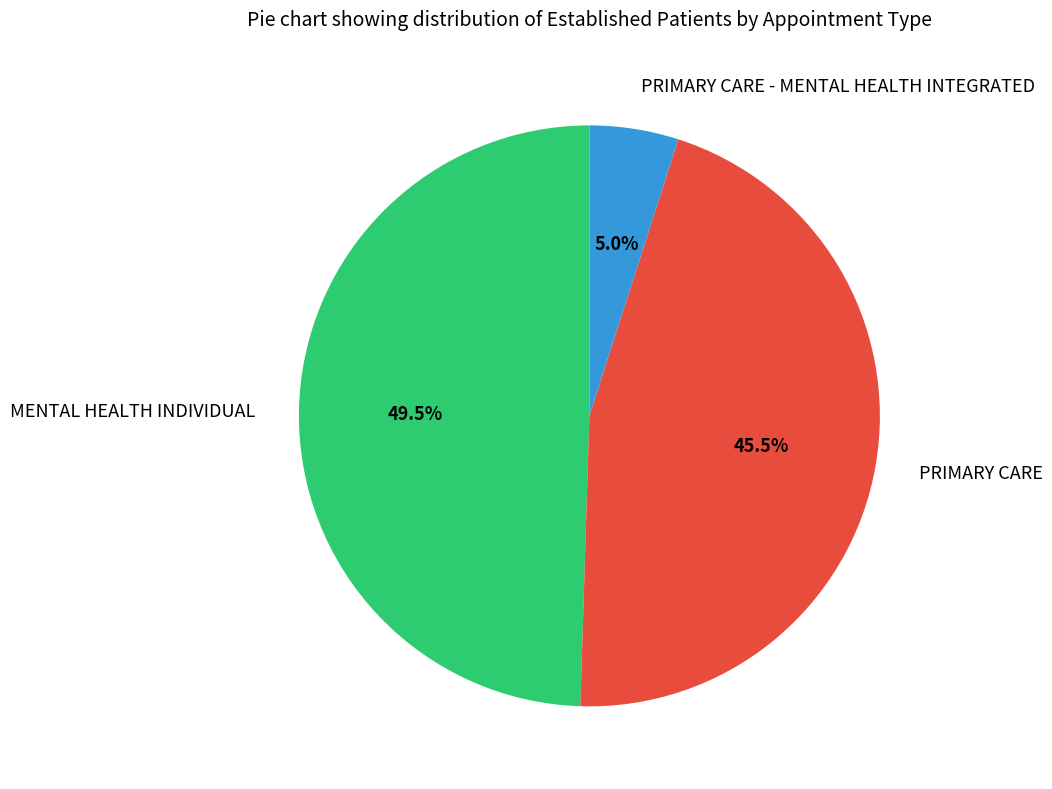

How many segments does this pie chart have?

3